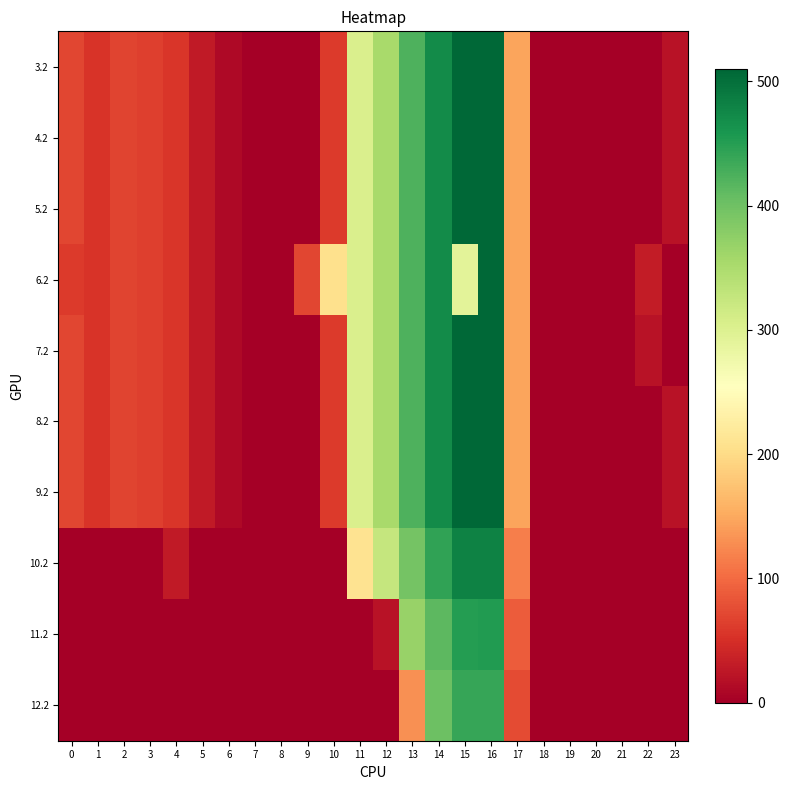

Between 6 and 11, which is larger?

11